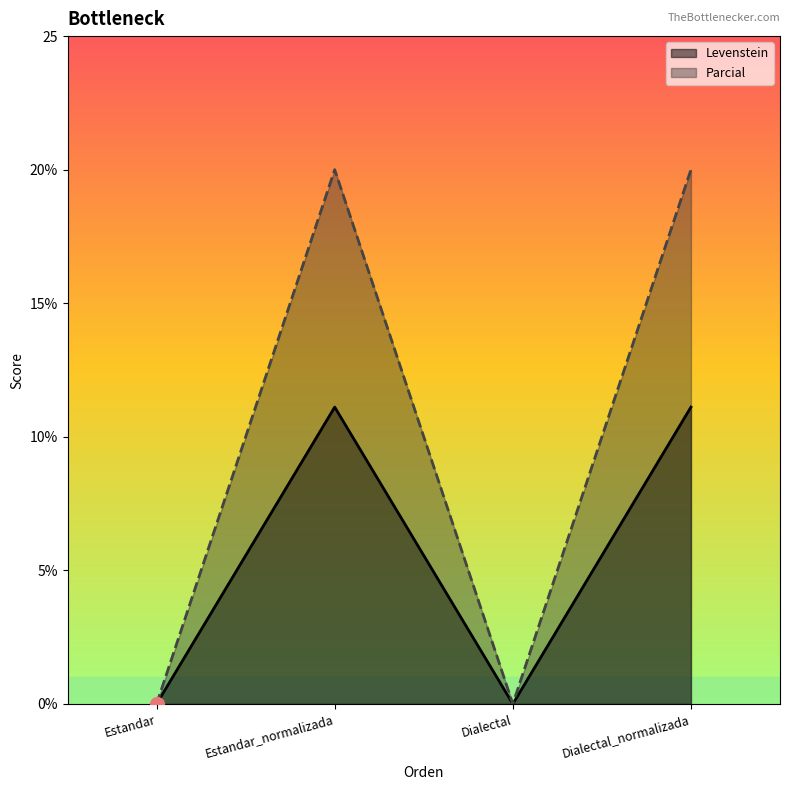

At which category is the sum across all series the highest?

Estandar_normalizada